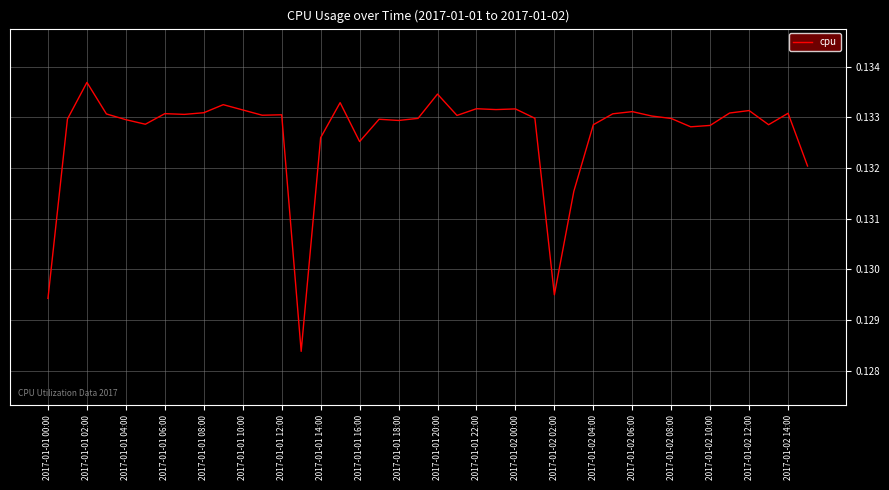

How many lines are shown in the chart?

1